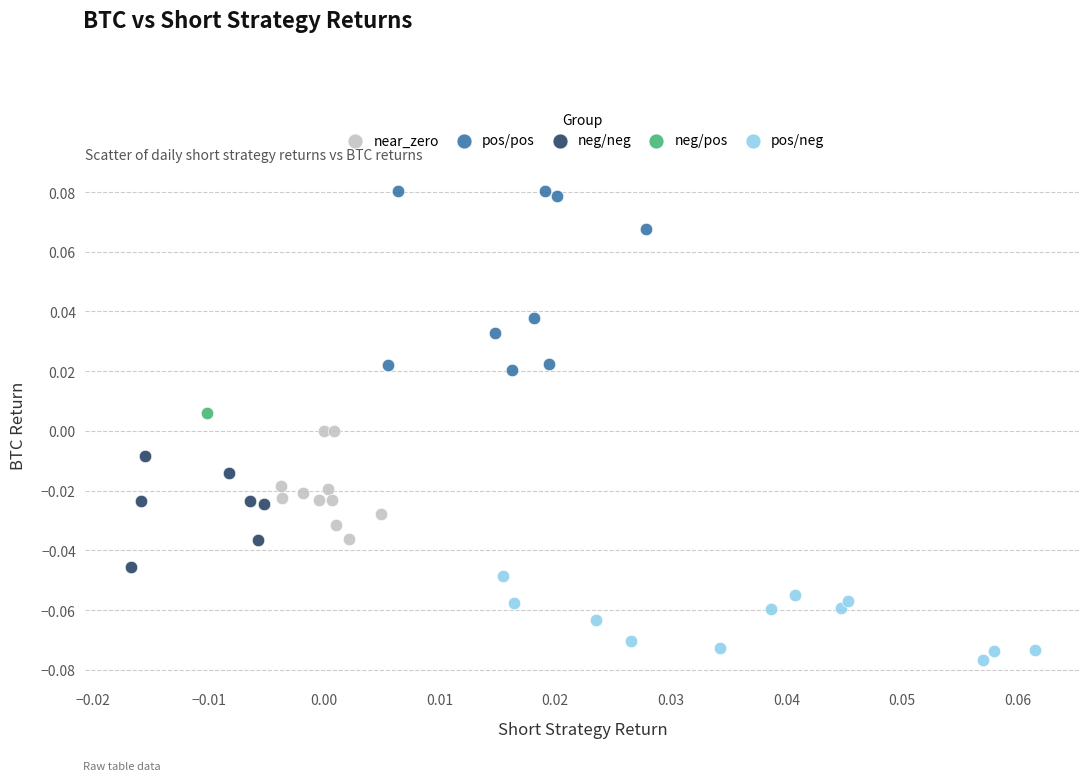

What are all the series names shown in the legend?

near_zero, pos/pos, neg/neg, neg/pos, pos/neg